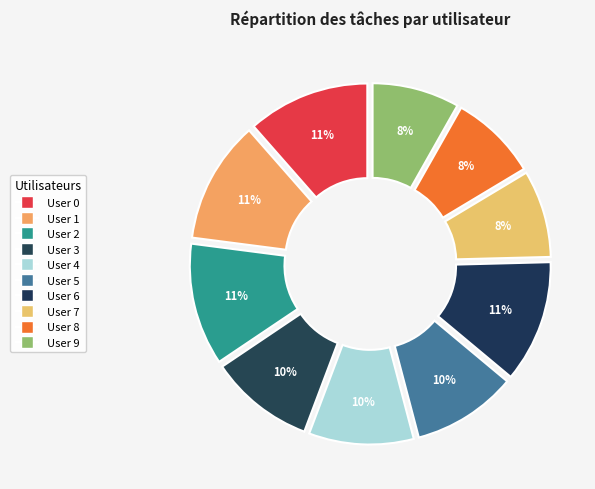

How many segments does this pie chart have?

10